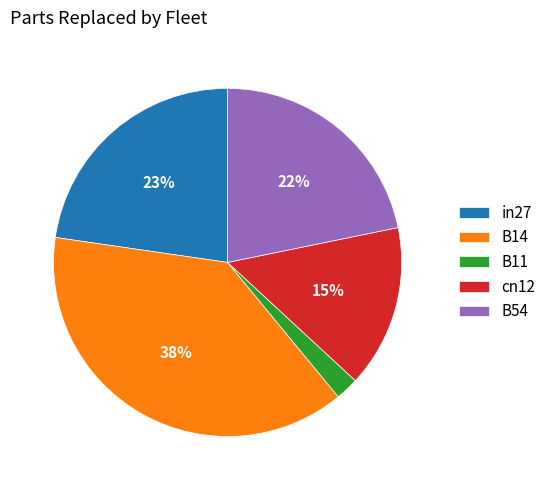

To the nearest percent, what portion does B14 represent?

38%